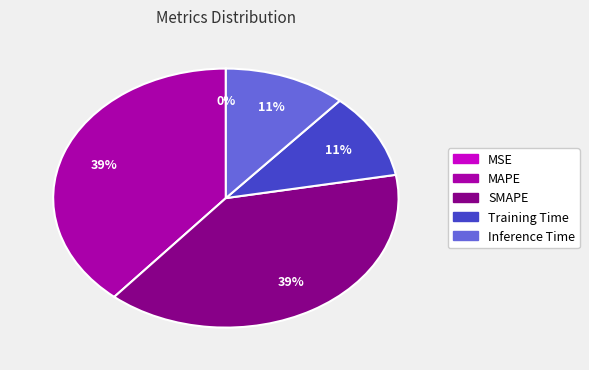

To the nearest percent, what is the difference between the Training Time and MAPE slice percentages?

28%